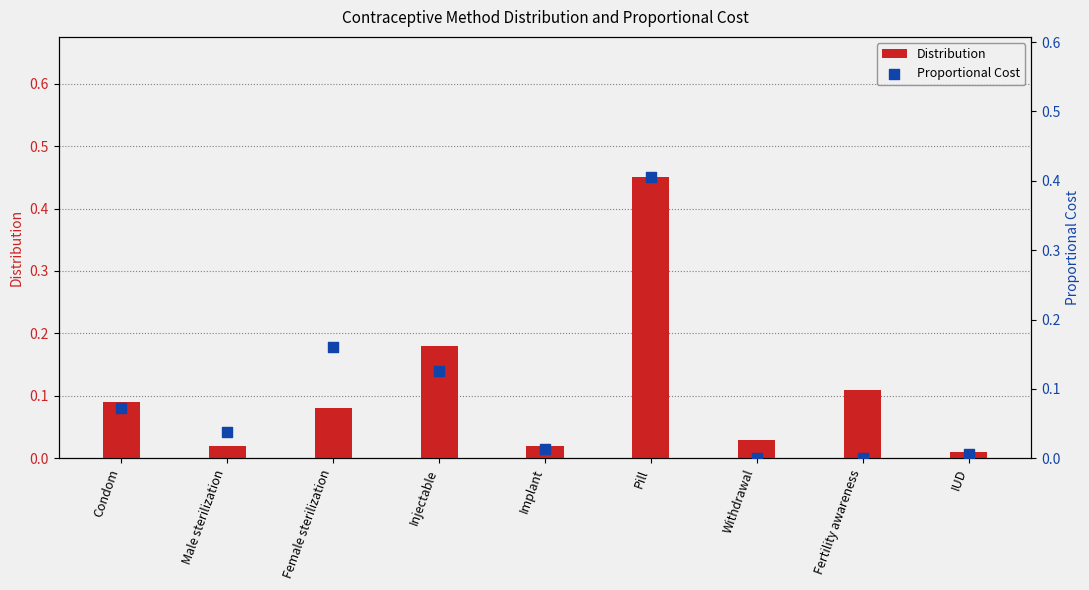

At how many categories does at least one series exceed 0?

9